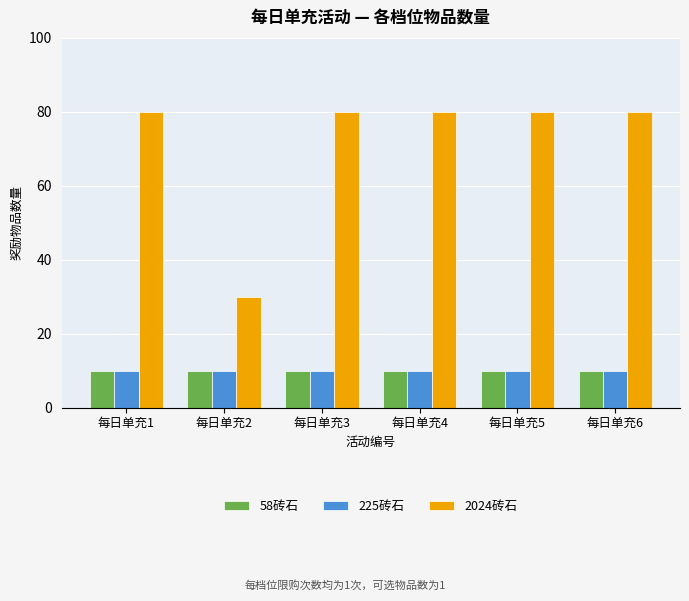

Is the value of 58砖石 at 每日单充1 greater than the value of 2024砖石 at 每日单充5?

No